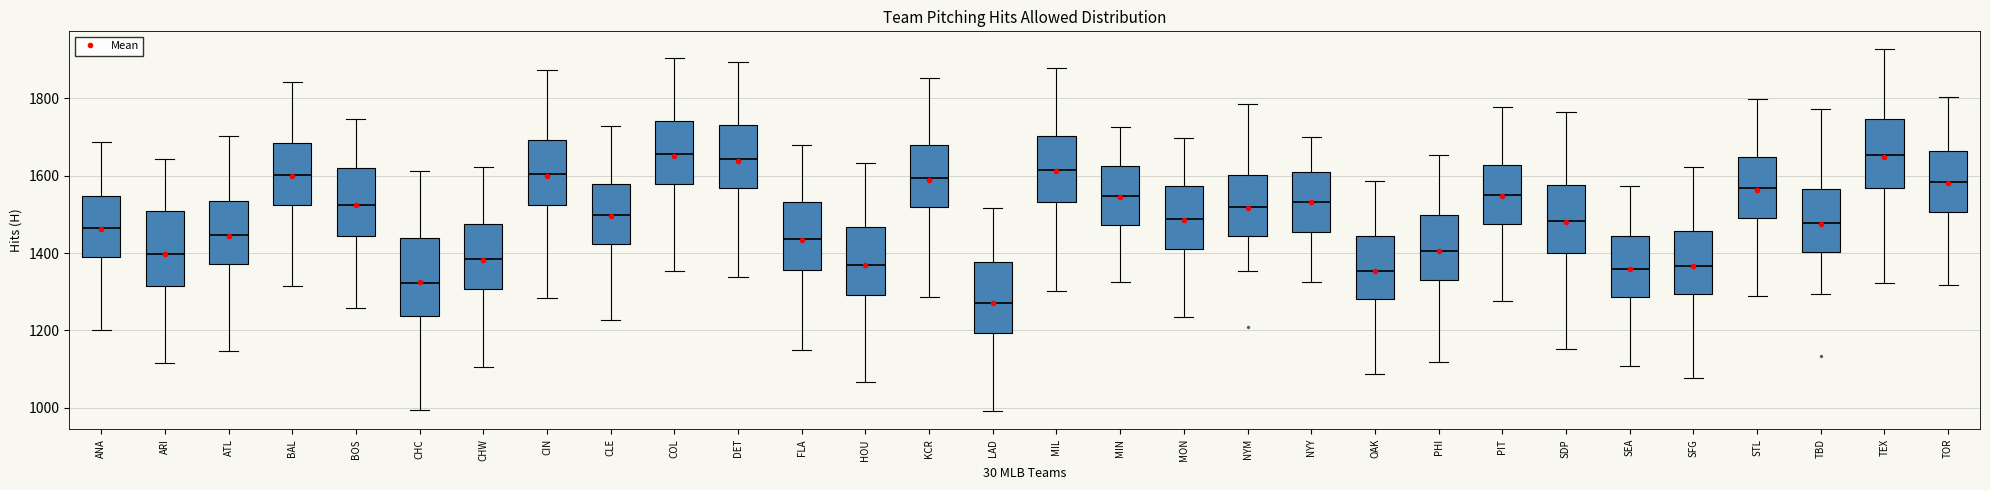

Where is the lower edge of the box for PHI on the y-axis? The values are not printed on the chart, so give them approximately, as read against the axis.

1320